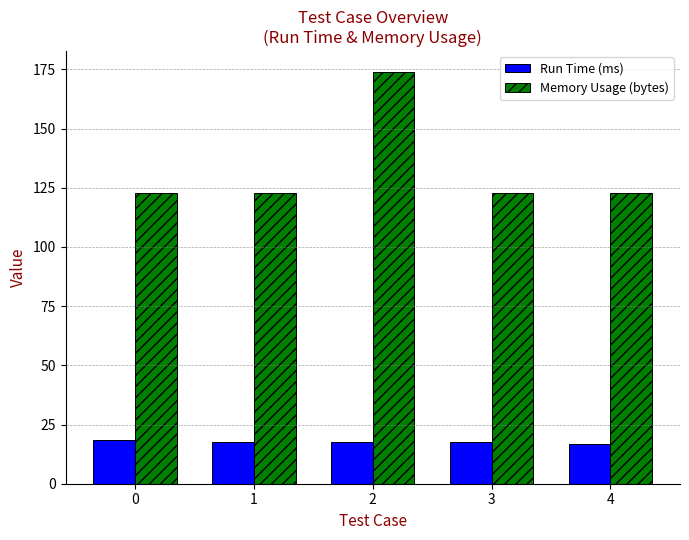

Which series has the largest range (max minus min)?

Memory Usage (bytes)